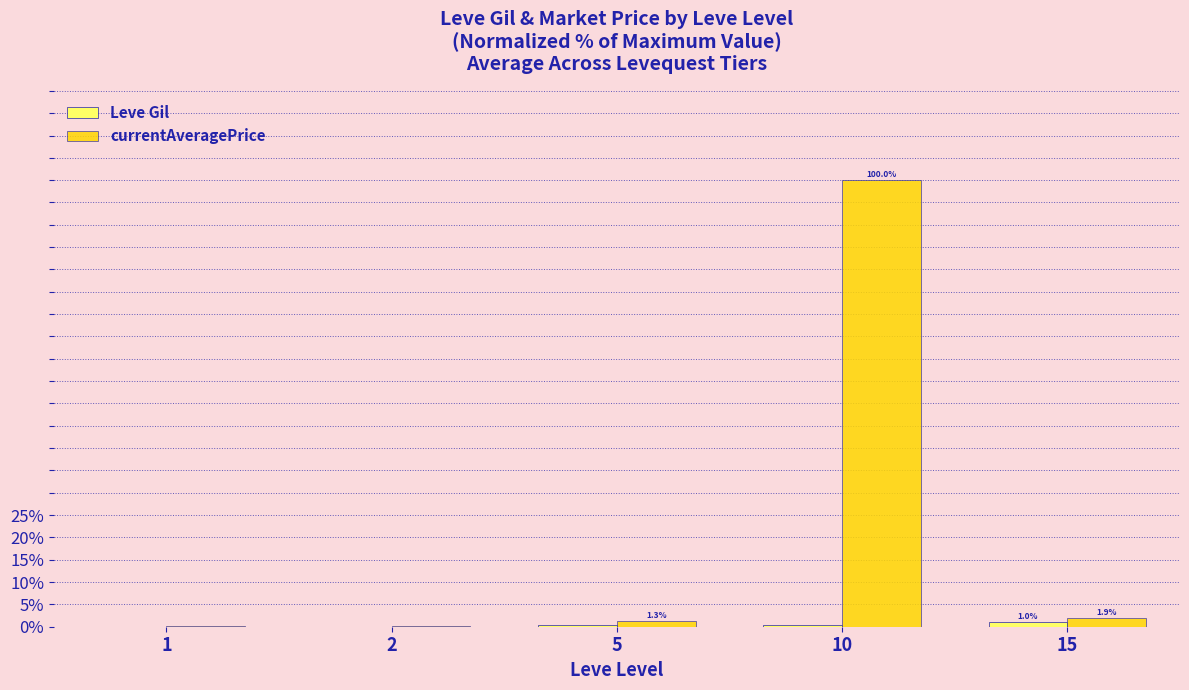

Which label corresponds to the largest value in the chart?

10